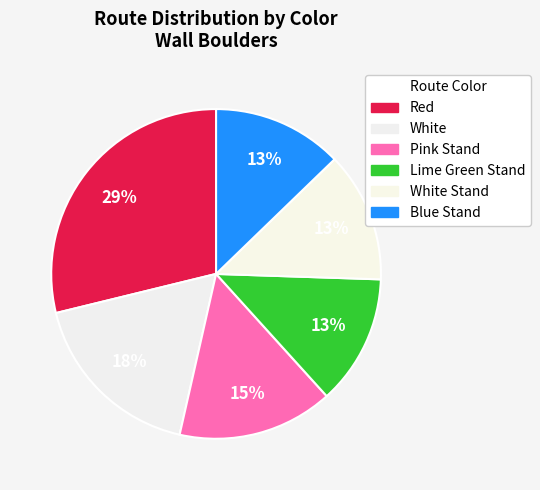

How many slices are in this pie chart?

6